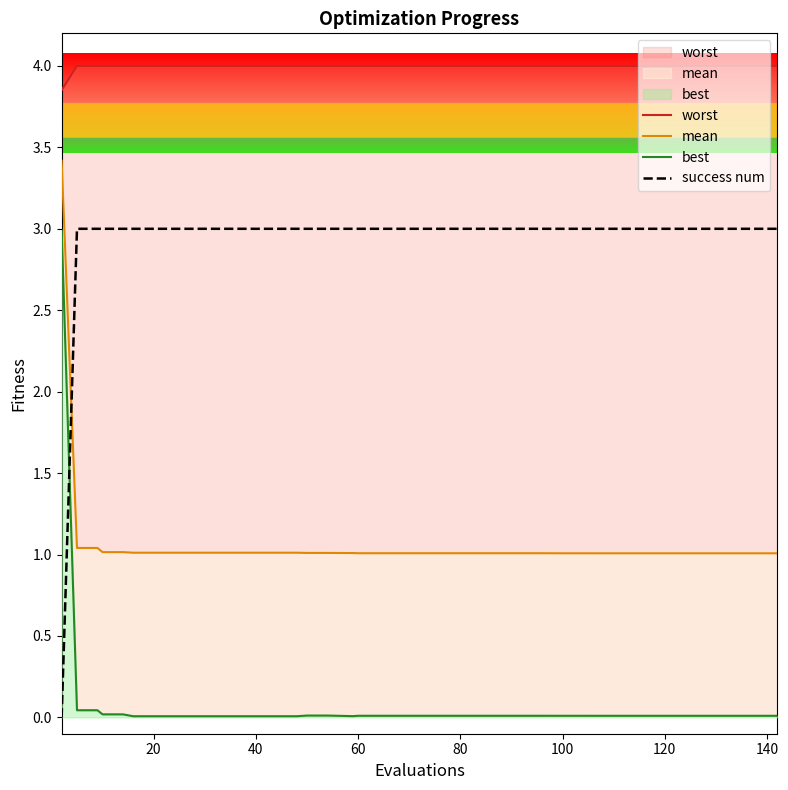

Which category has the lowest value in the best series?

100